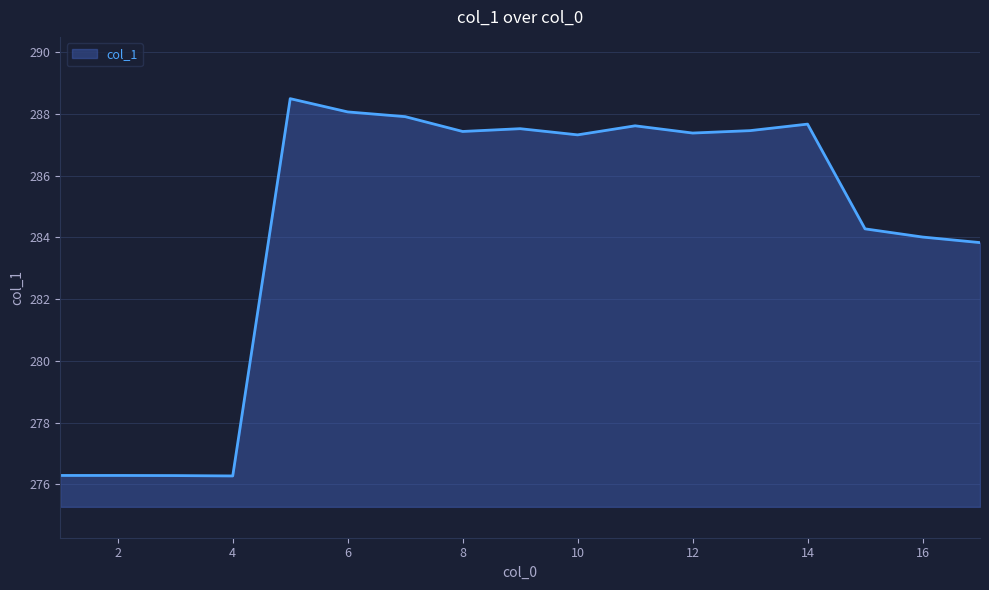

What is the greatest value displayed?

288.5